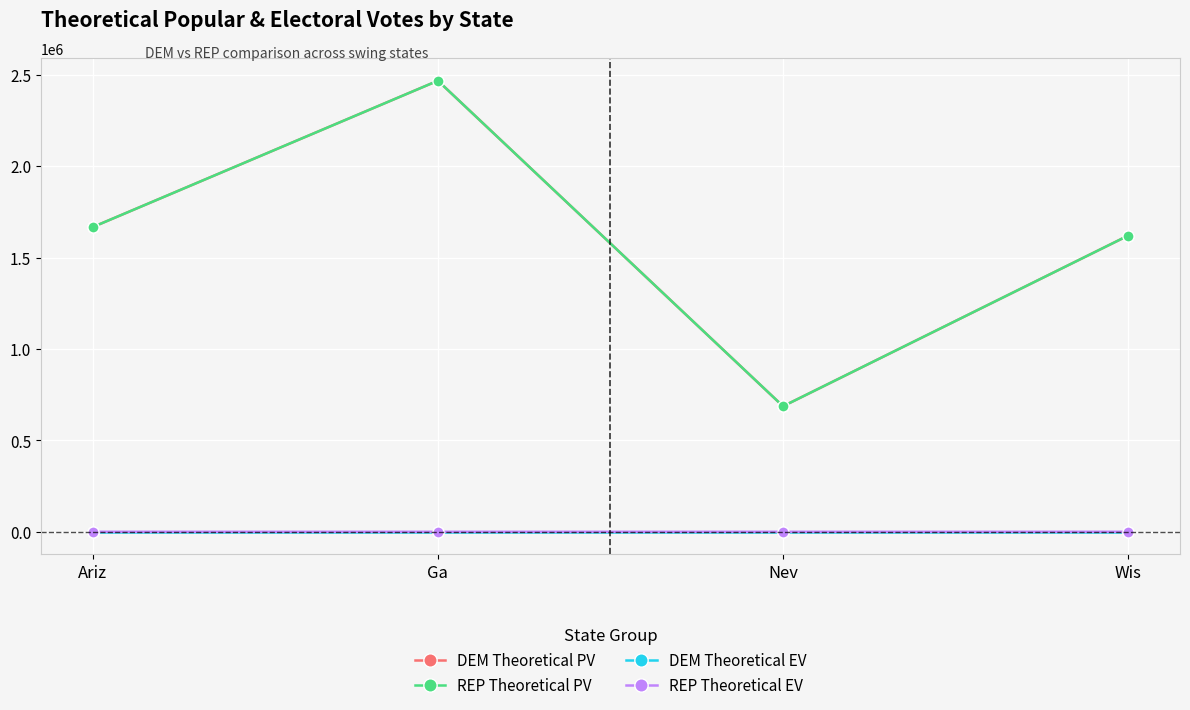

True or false: REP Theoretical PV and DEM Theoretical EV intersect in this chart.

False